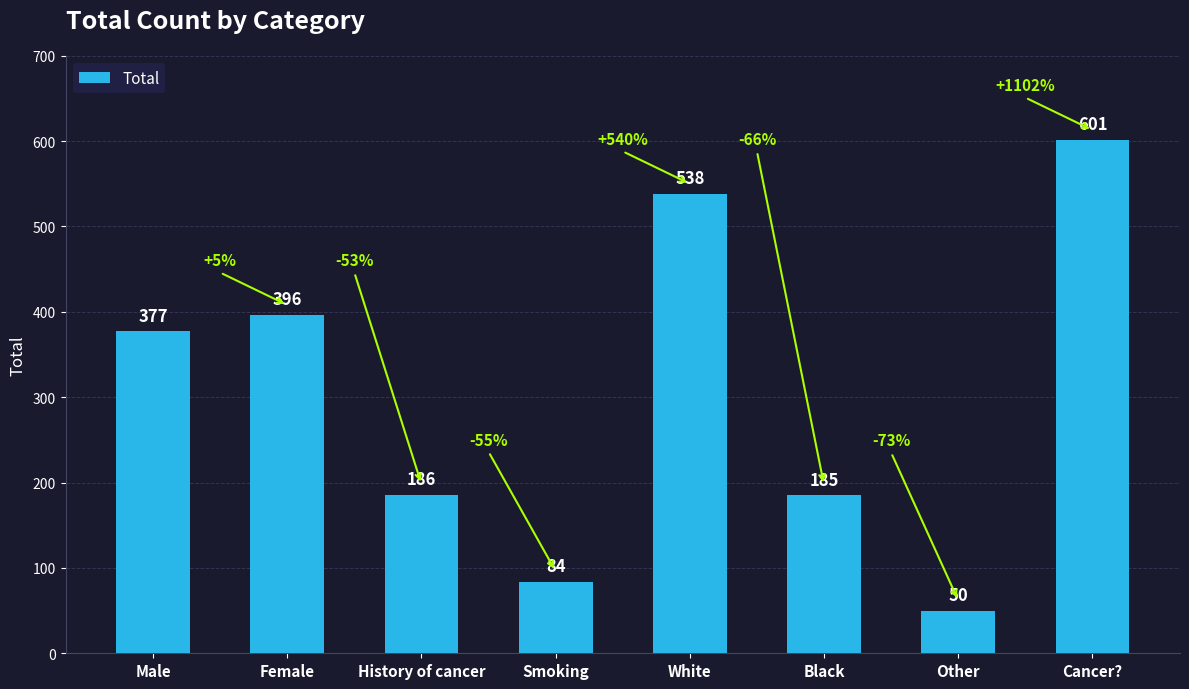

What is the sum of all values?

2417